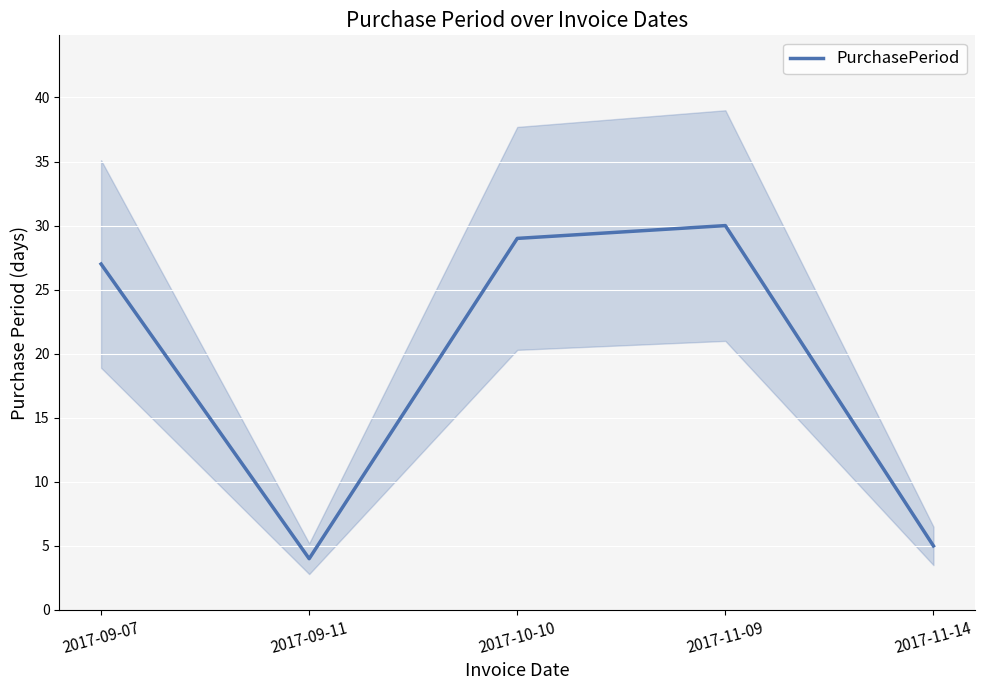

Approximately how many times larger is the value at 2017-10-10 compared to 2017-11-14?

5.8